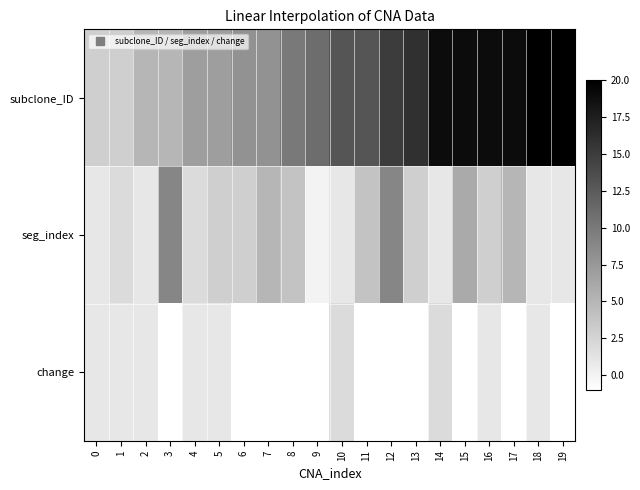

Reading right to left, list all the values displayed in this chart.

subclone_ID: 19=20	18=20	17=19	16=19	15=19	14=19	13=16	12=15	11=13	10=13	9=11	8=10	7=8	6=8	5=7	4=7	3=5	2=5	1=3	0=3
seg_index: 19=1	18=1	17=5	16=3	15=6	14=1	13=3	12=9	11=4	10=1	9=0	8=4	7=5	6=3	5=3	4=2	3=9	2=1	1=2	0=1
change: 19=-1	18=1	17=-1	16=1	15=-1	14=2	13=-1	12=-1	11=-1	10=2	9=-1	8=-1	7=-1	6=-1	5=1	4=1	3=-1	2=1	1=1	0=1